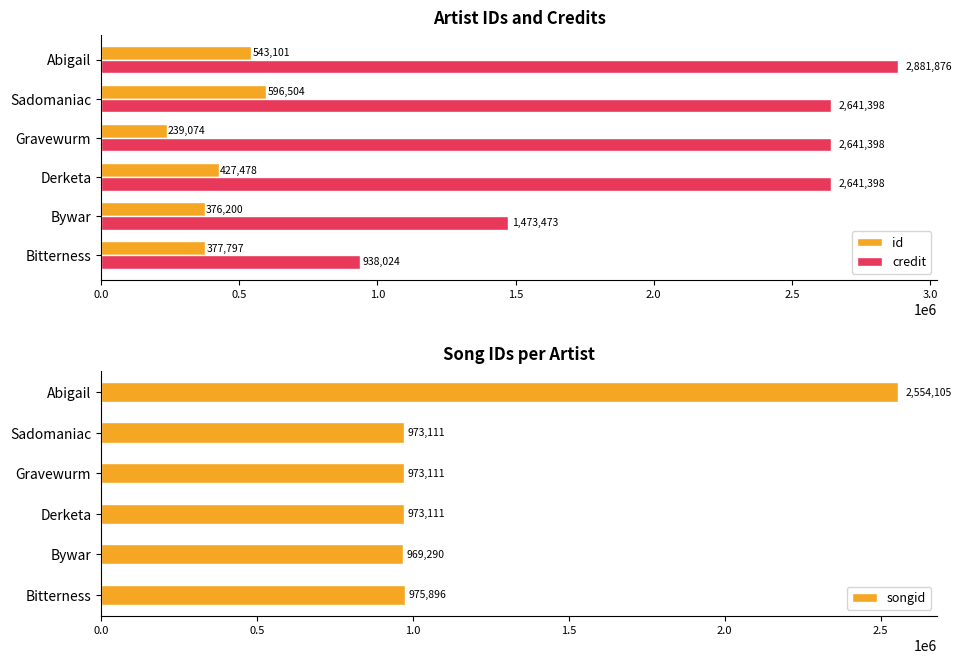

Rank the series by their average value, from lowest to highest.

id, songid, credit